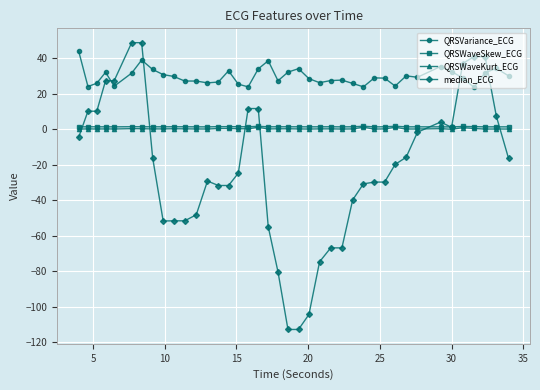

Count the QRSWaveSkew_ECG values in the range 1 to 2.

40